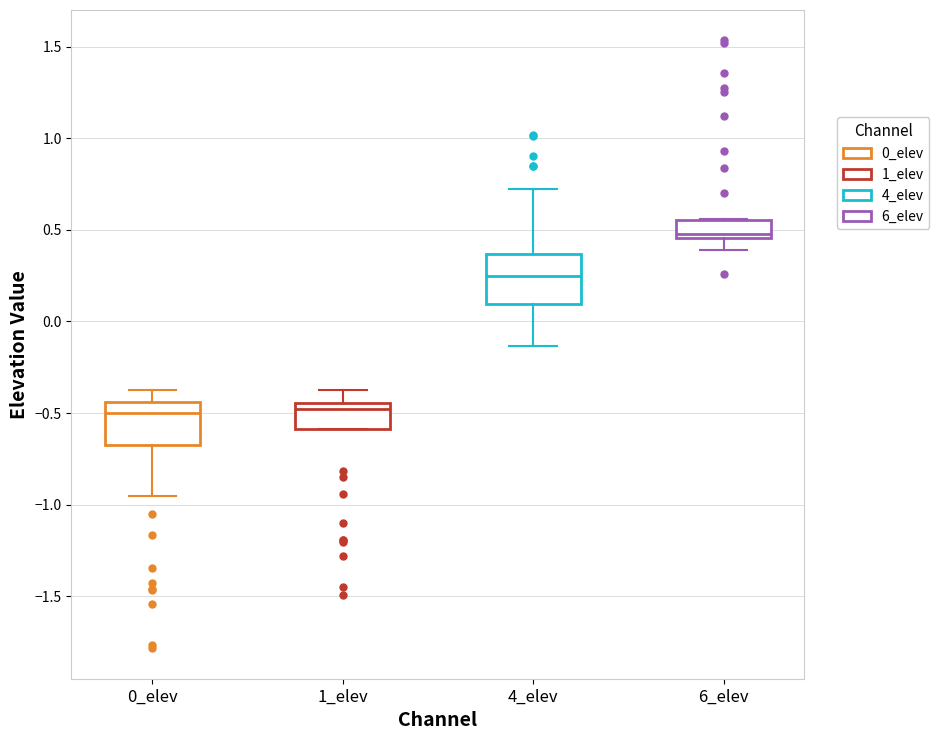

Reading left to right, transcribe this box plot: for each box, give where its median line is, the range the box spans, and where its two whiskers end, as read against the y-axis. The values are not printed on the chart, so give them approximately, as read against the axis.

0_elev: median -0.50, box -0.65 to -0.45, whiskers -0.95 to -0.35
1_elev: median -0.50, box -0.60 to -0.45, whiskers -0.60 to -0.35
4_elev: median 0.25, box 0.10 to 0.35, whiskers -0.15 to 0.70
6_elev: median 0.50, box 0.45 to 0.55, whiskers 0.40 to 0.55